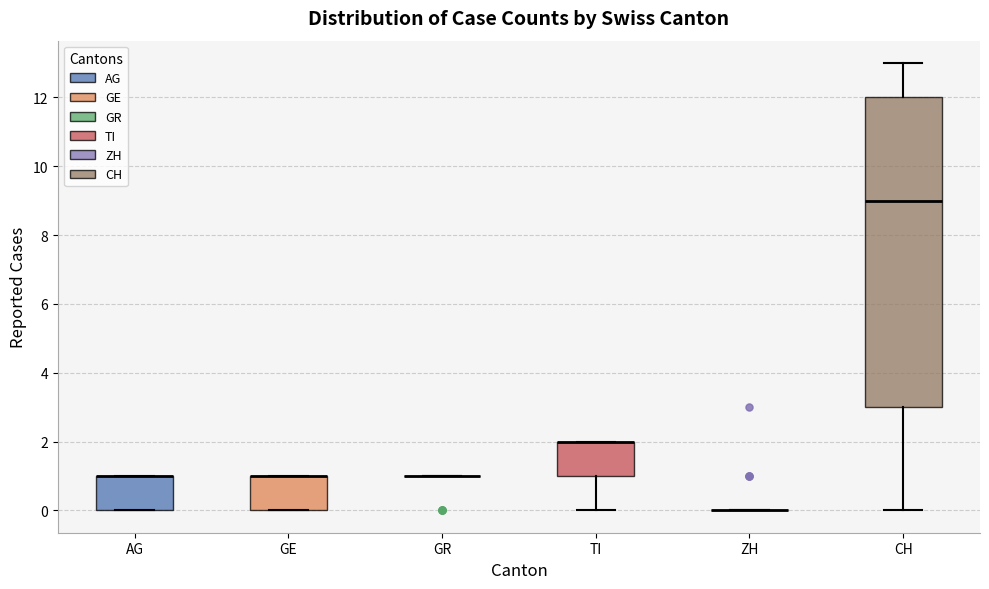

Reading left to right, transcribe this box plot: for each box, give where its median line is, the range the box spans, and where its two whiskers end, as read against the y-axis. The values are not printed on the chart, so give them approximately, as read against the axis.

AG: median 1 (drawn on the box's upper edge), box 0 to 1, whiskers 0 to 1
GE: median 1 (drawn on the box's upper edge), box 0 to 1, whiskers 0 to 1
GR: box collapsed to a line at 1, whiskers 1 to 1
TI: median 2 (drawn on the box's upper edge), box 1 to 2, whiskers 0 to 2
ZH: box collapsed to a line at 0, whiskers 0 to 0
CH: median 9, box 3 to 12, whiskers 0 to 13